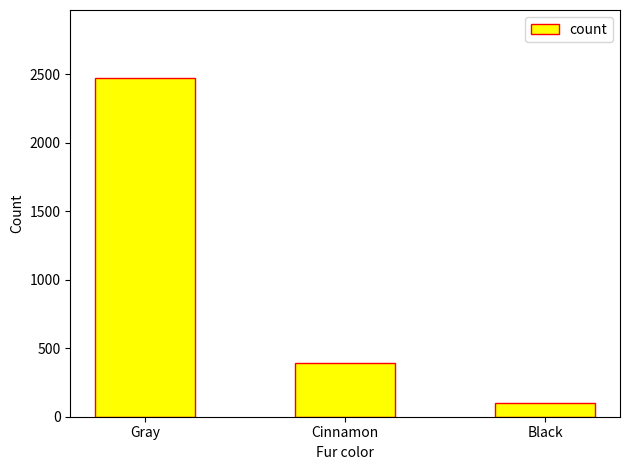

How many data points are less than 392?

1